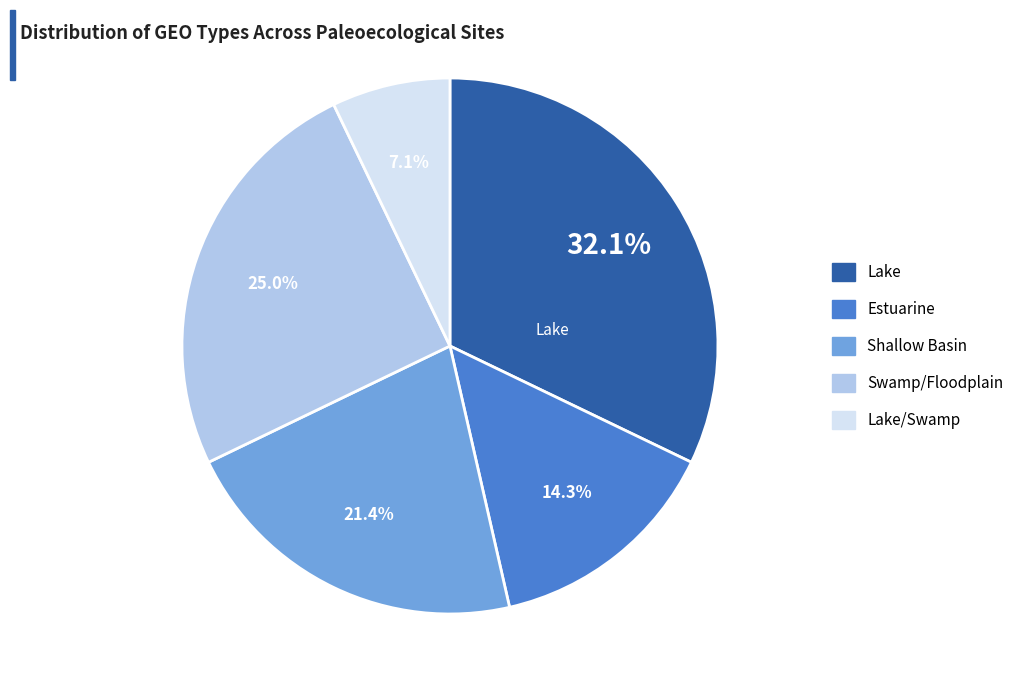

Does any single category account for the majority?

No